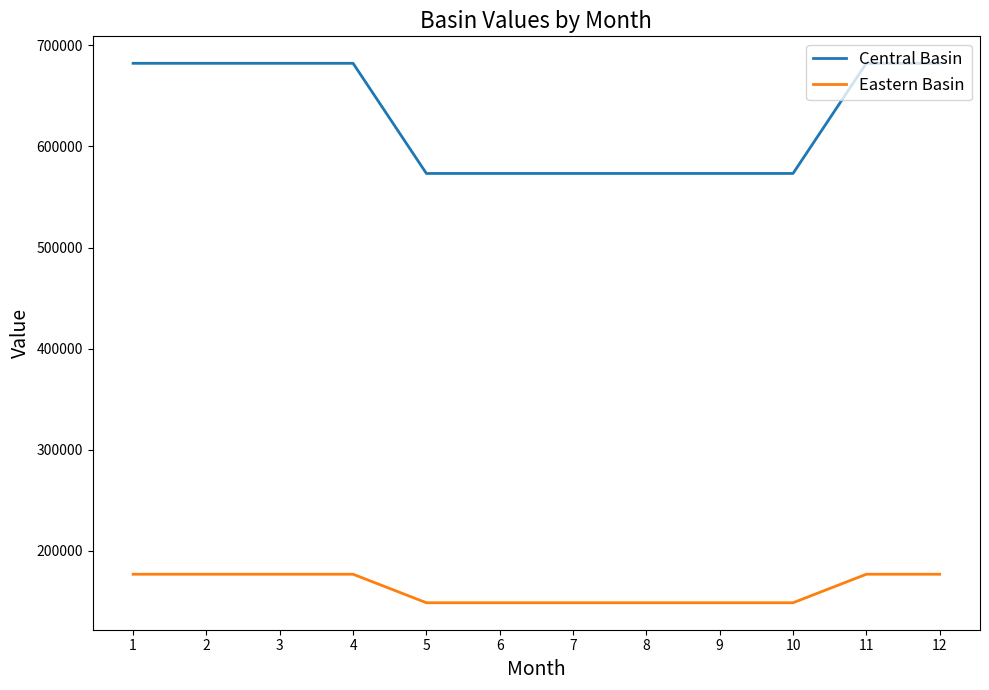

The value of Eastern Basin at 6 is 77573.6. True or false?

False